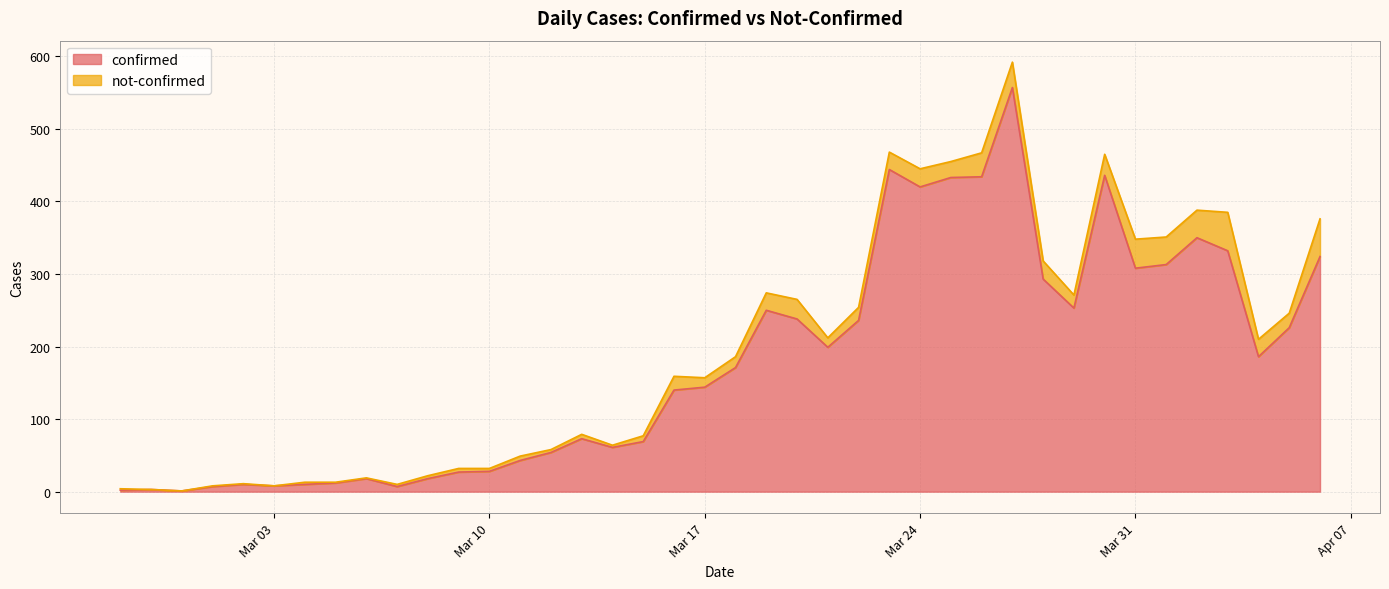

Does the chart display data point markers on the line(s)?

No